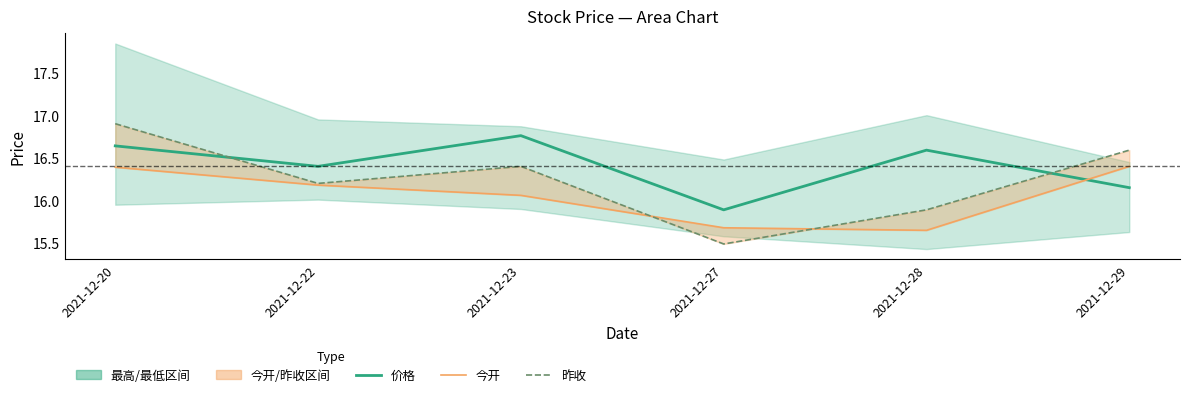

What is the minimum value shown in the chart?

15.5